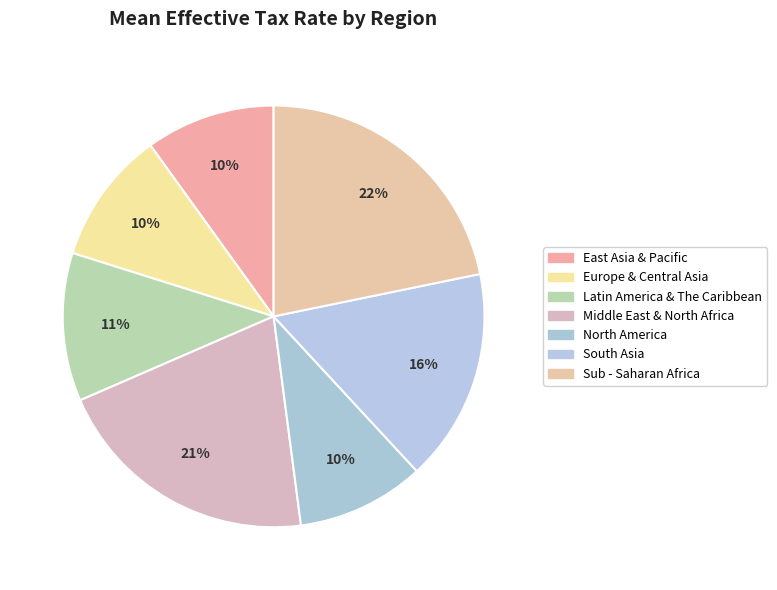

Which slice is the largest?

Sub - Saharan Africa